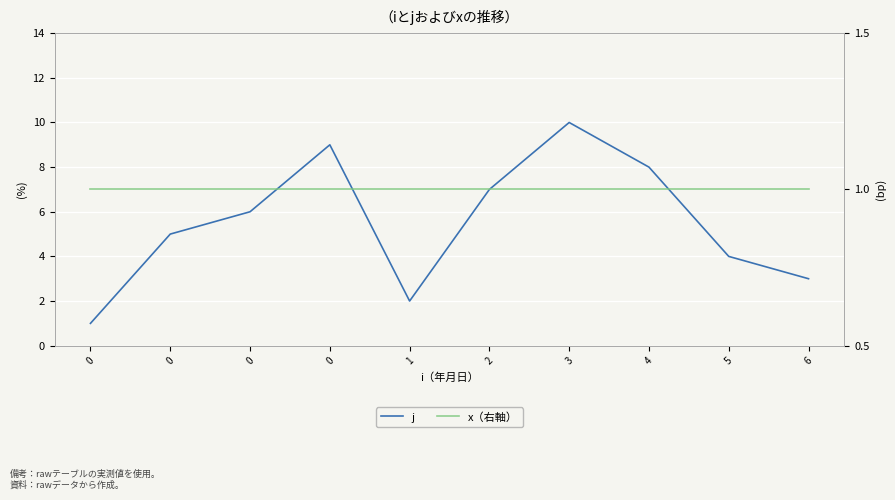

Is the value of x（右軸） at 0 greater than the value of j at 1?

No